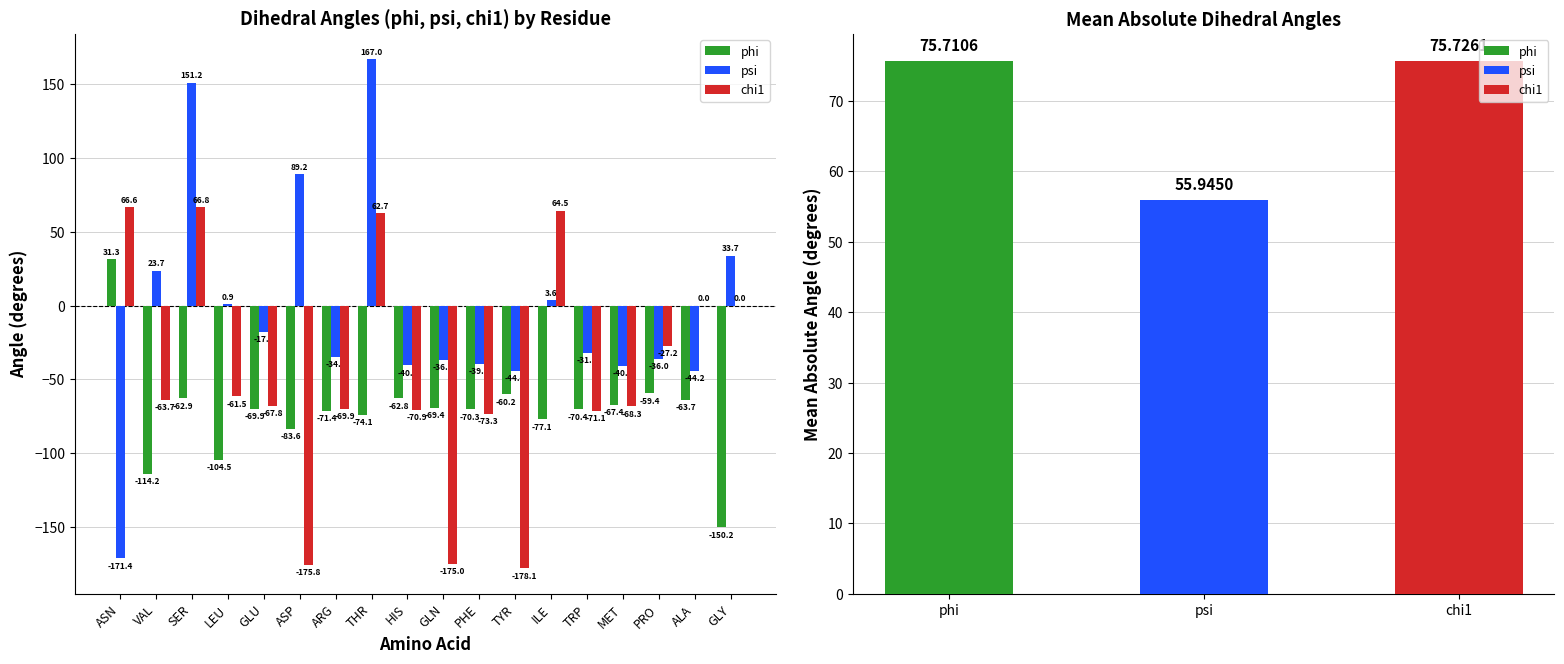

How many bars are there in total?

54